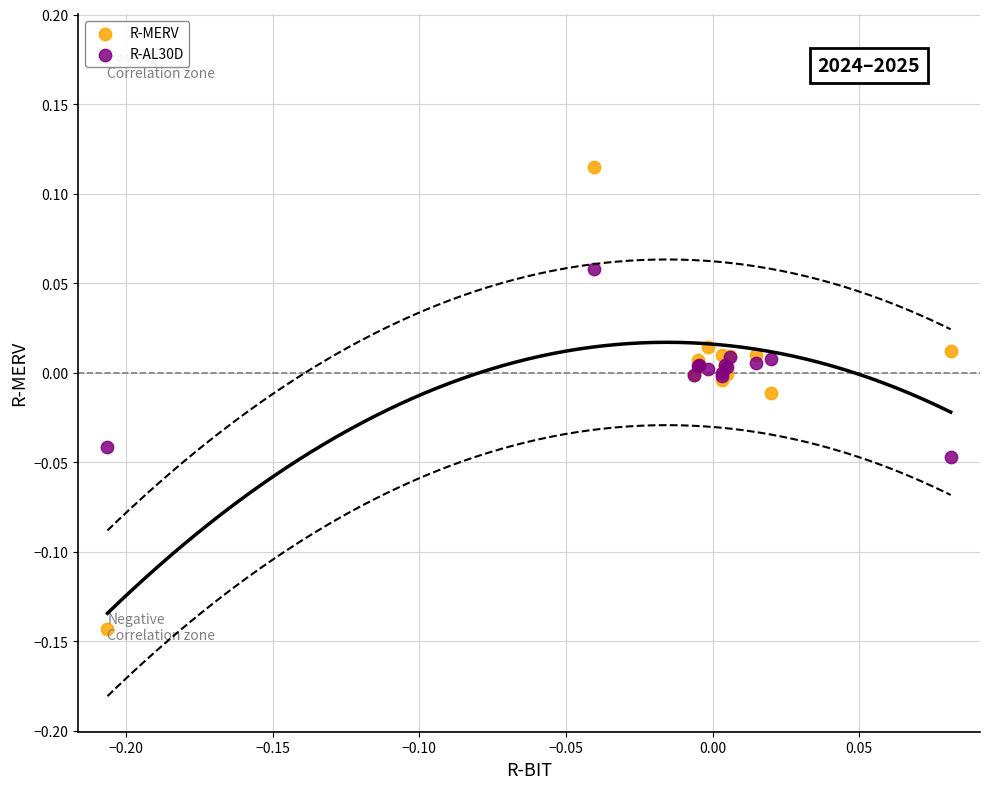

What are all the series names shown in the legend?

R-MERV, R-AL30D